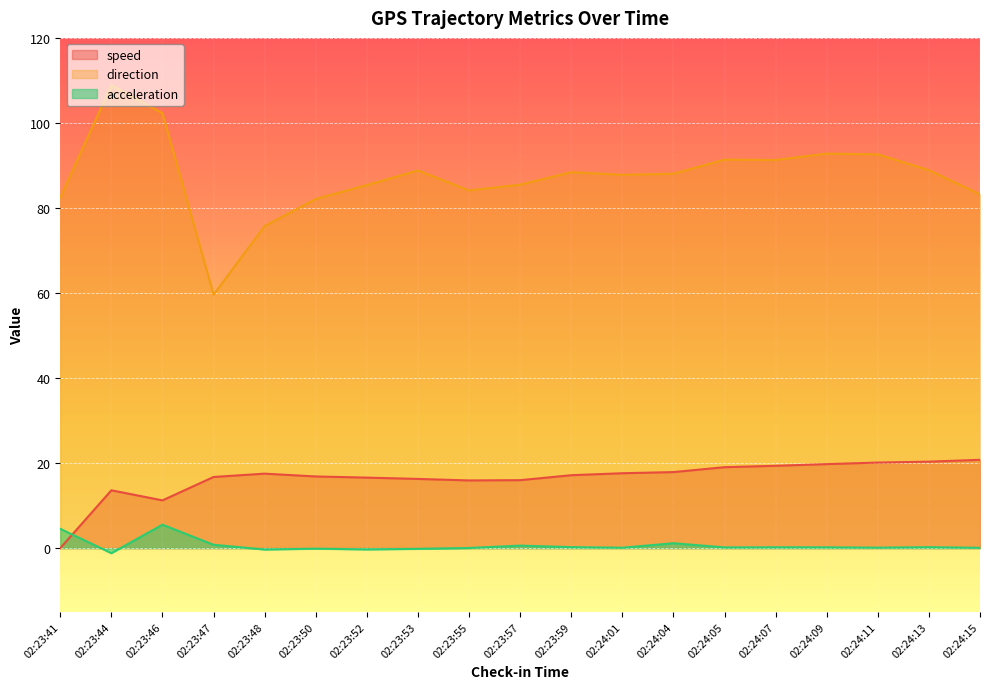

Count the number of categories in the chart.

19